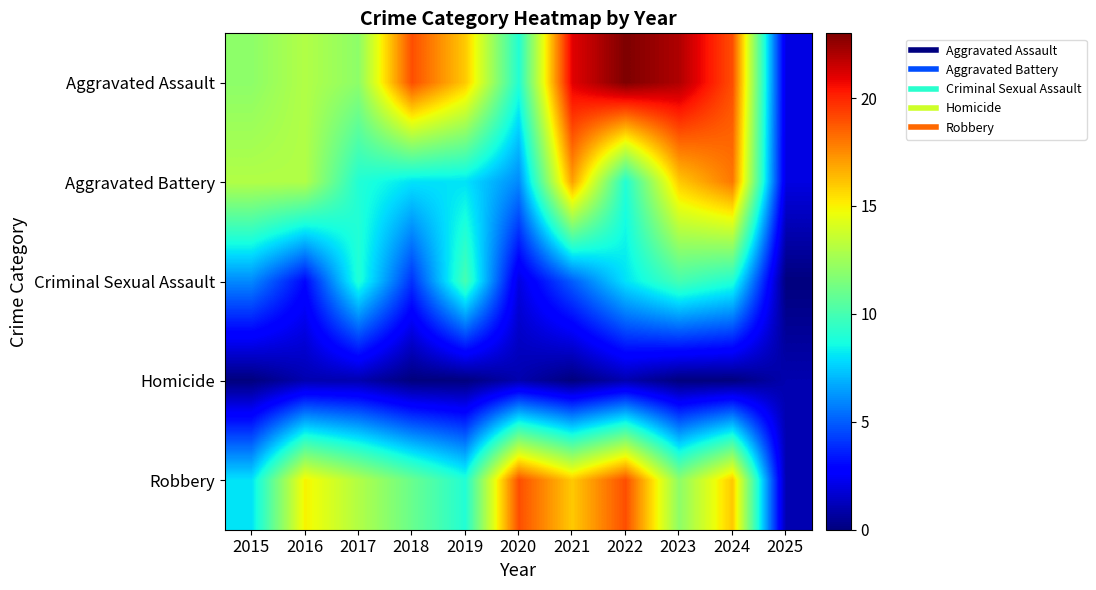

How many distinct data groups are displayed?

5